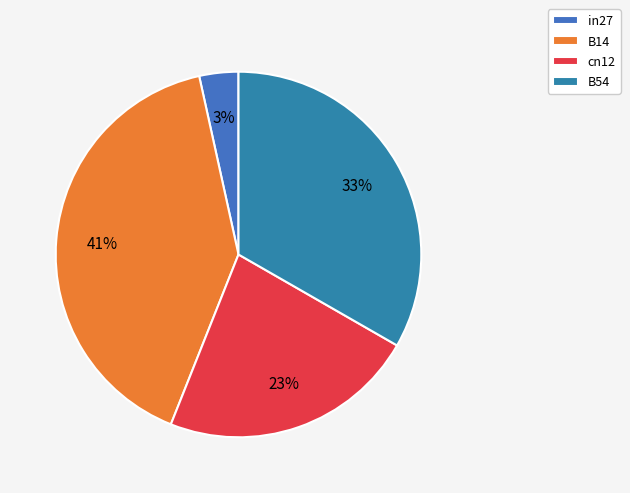

To the nearest percent, what is the average slice percentage?

25%